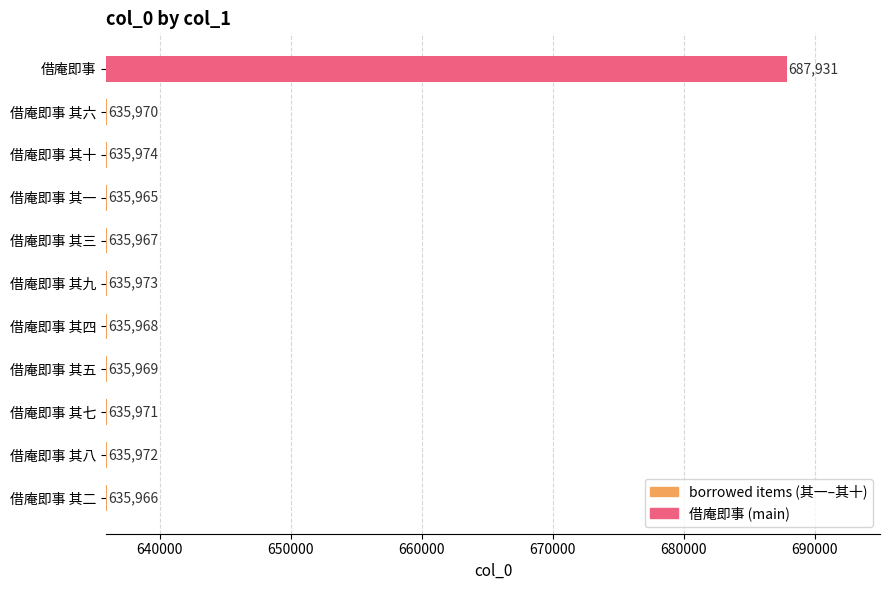

Reading bottom to top, what are all the values shown in this chart?

635966	635972	635971	635969	635968	635973	635967	635965	635974	635970	687931